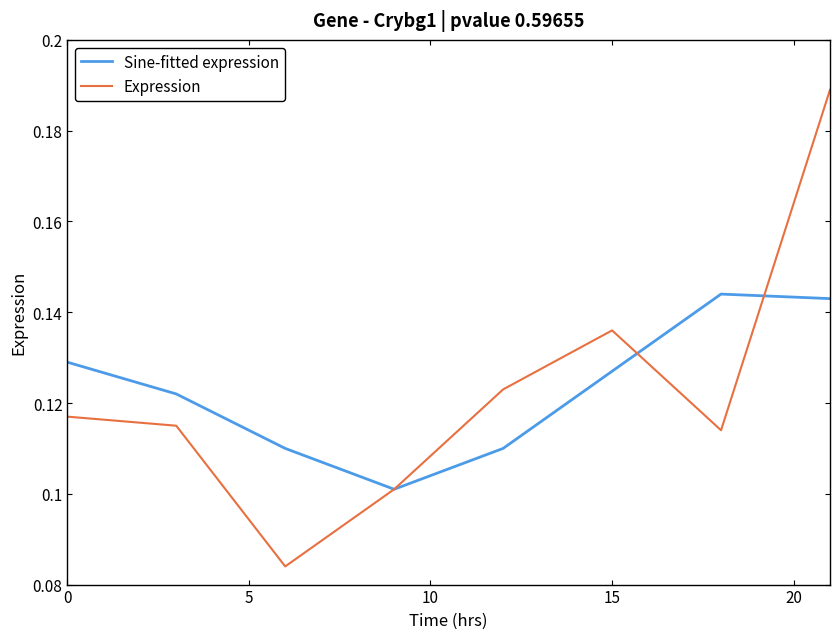

Which series has the widest spread of values?

Expression